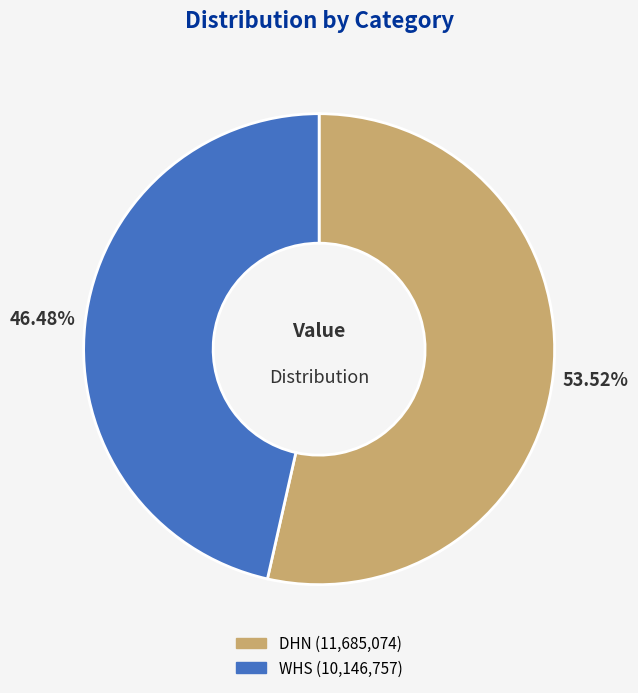

True or false: DHN accounts for 54% of the total.

True